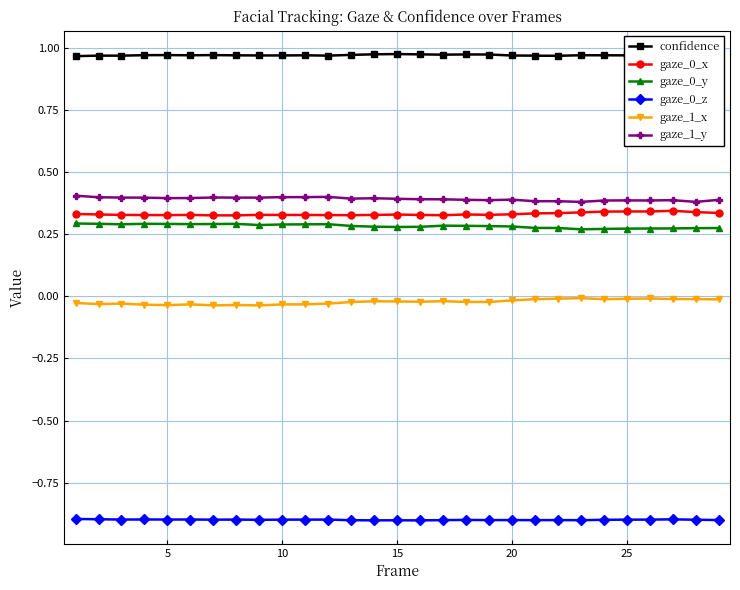

Which series has the largest total across all categories?

confidence